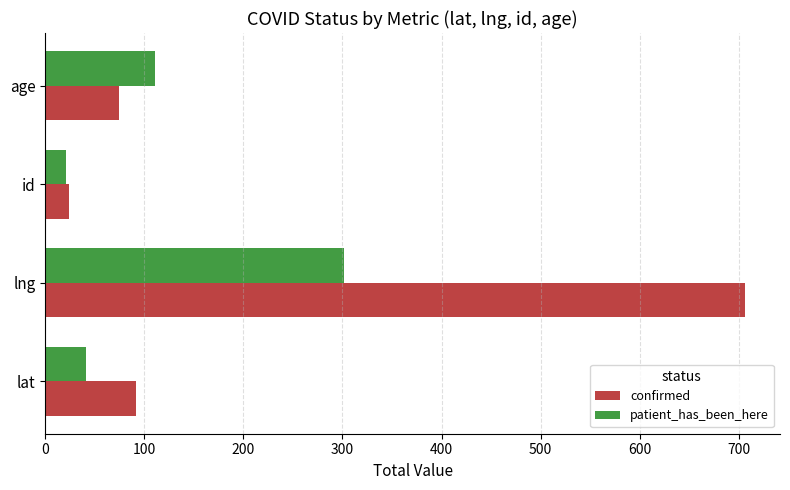

What is the sum of all patient_has_been_here values?

474.8